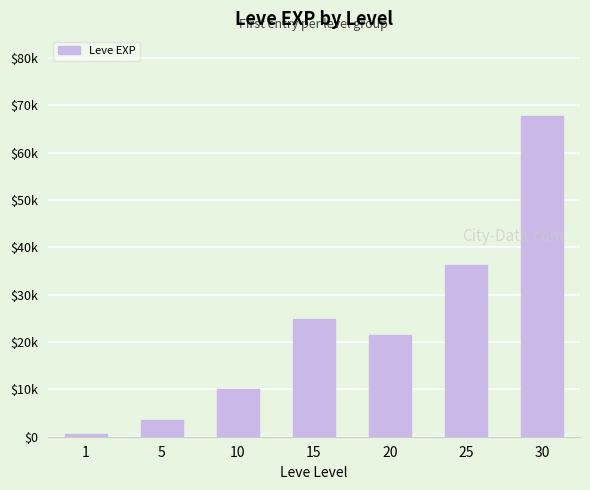

The value at 1 is 630. True or false?

True